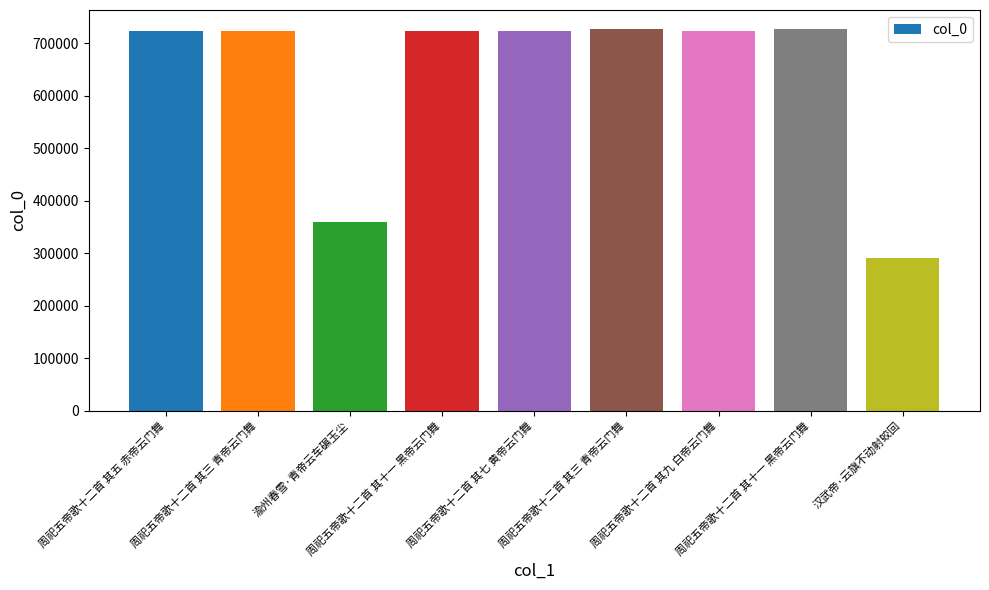

What is the label of the 4th bar from the right?

周祀五帝歌十二首 其三 青帝云门舞